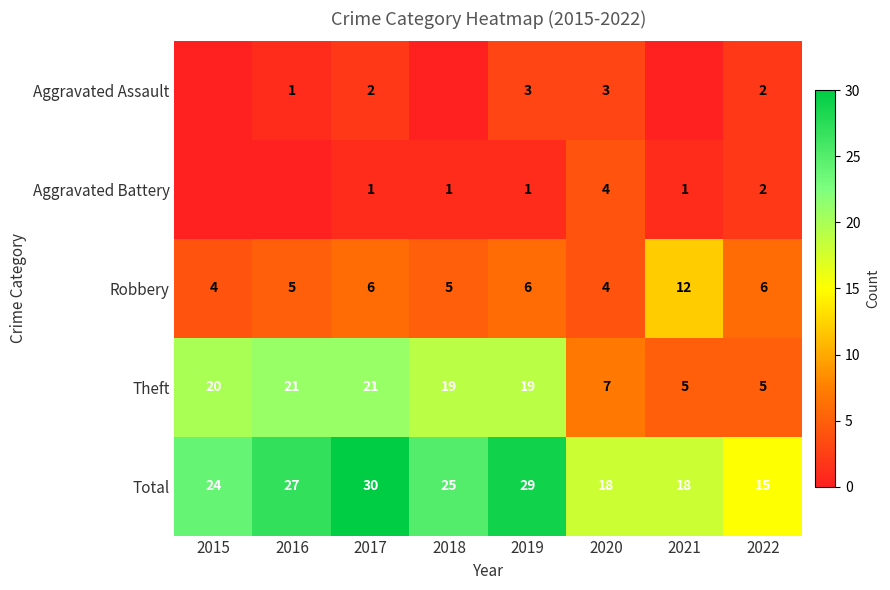

The Robbery series shows 4 at 2020. True or false?

True